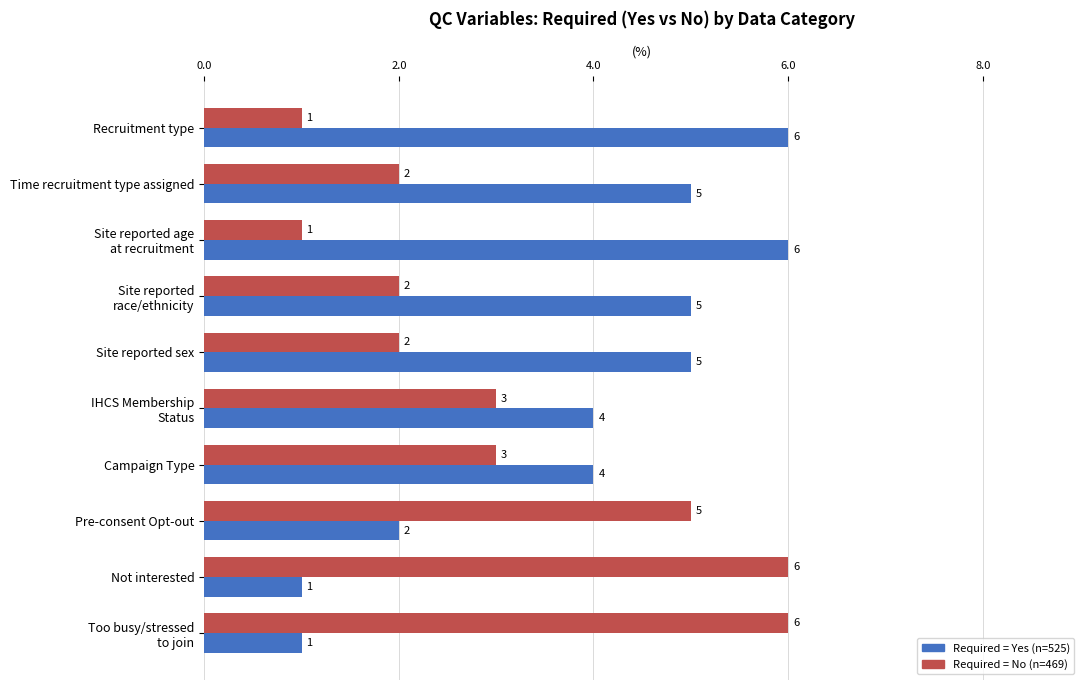

True or false: Required = Yes (n=525) has a value of 2 at Campaign Type.

False